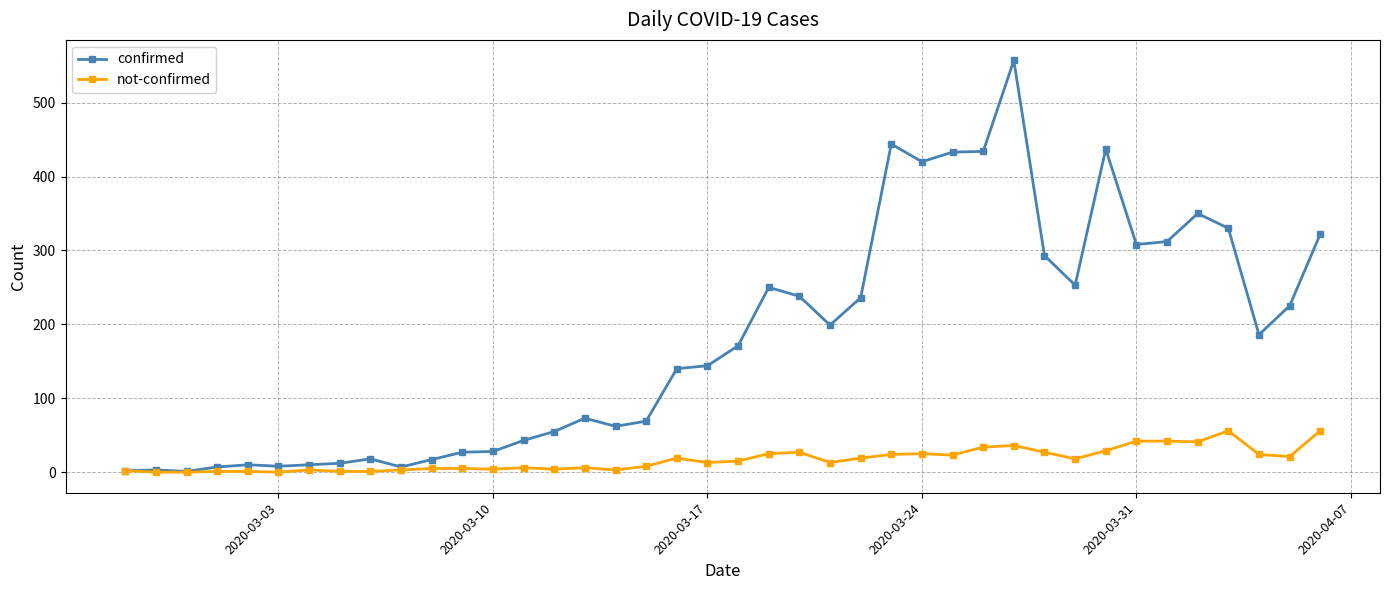

Which series has the largest total across all categories?

confirmed